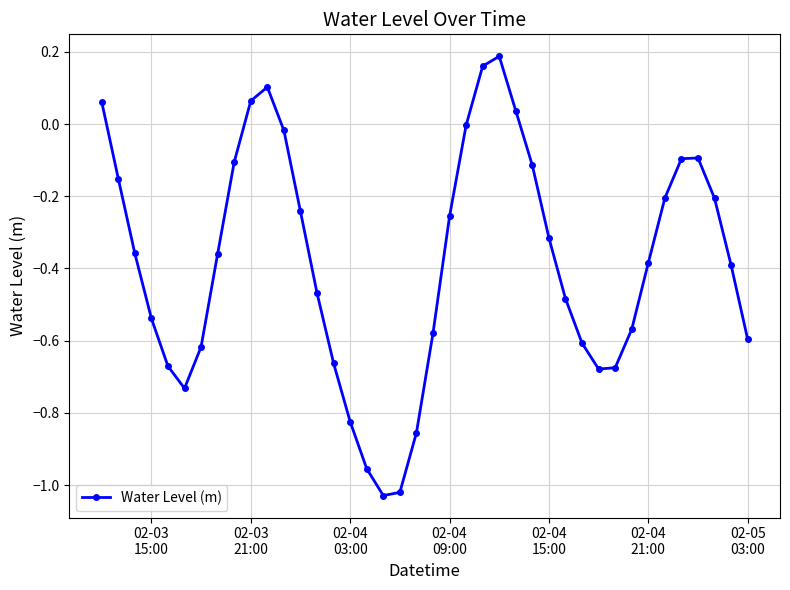

How many points are higher than both their immediate neighbors (excluding endpoints)?

3